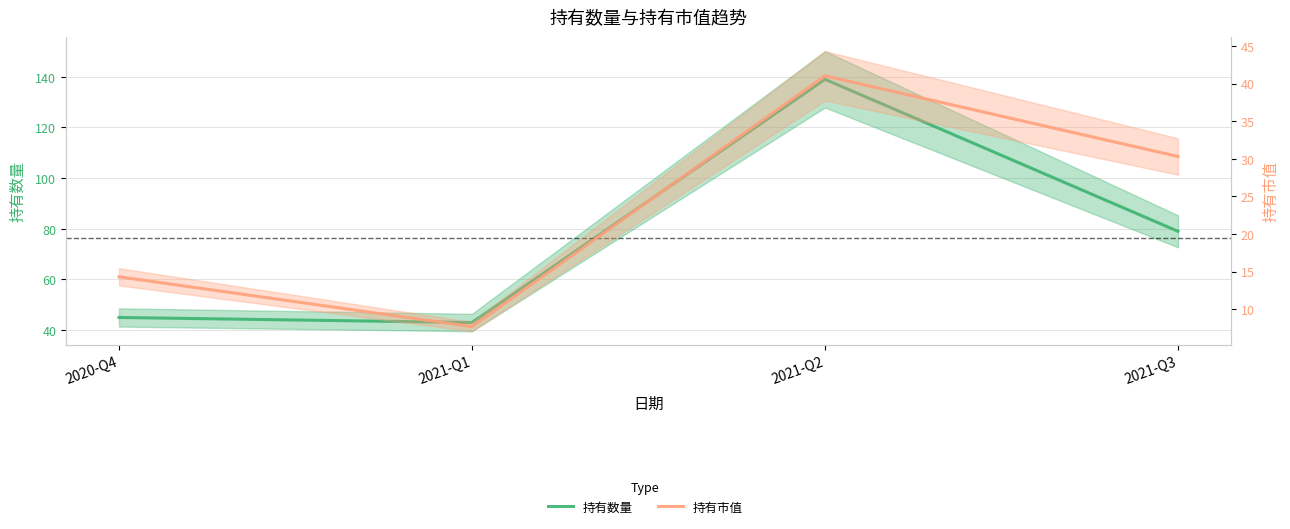

At which label does 持有市值 first exceed 30?

2021-Q2